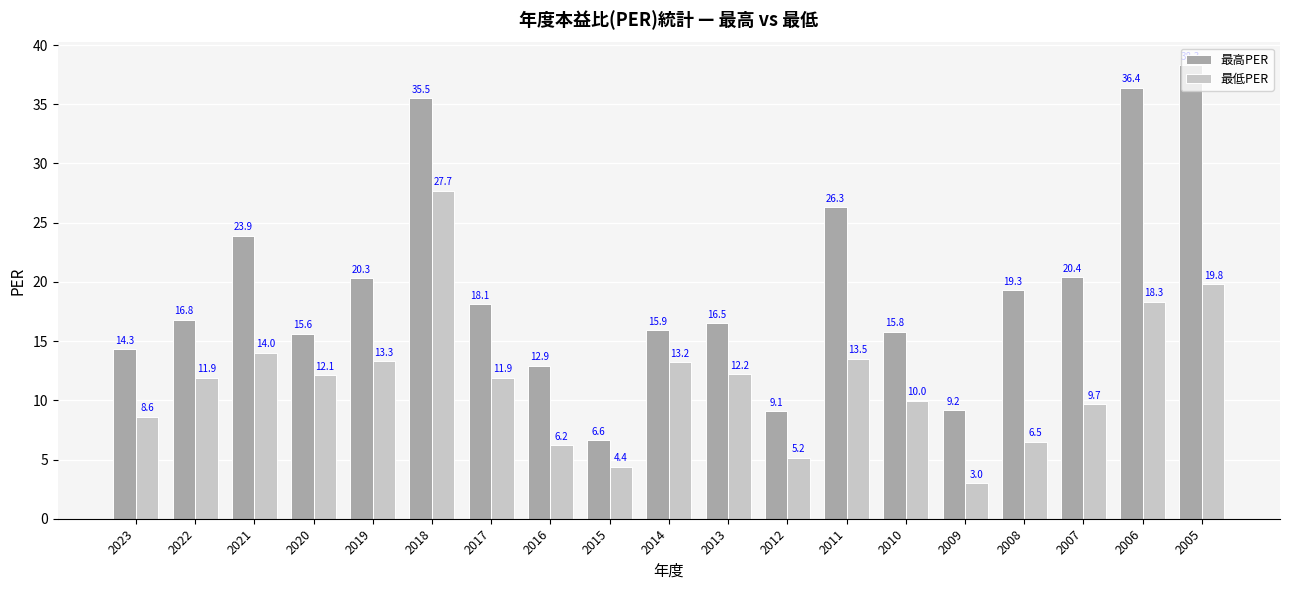

True or false: 最低PER has a value of 28.9 at 2005.

False